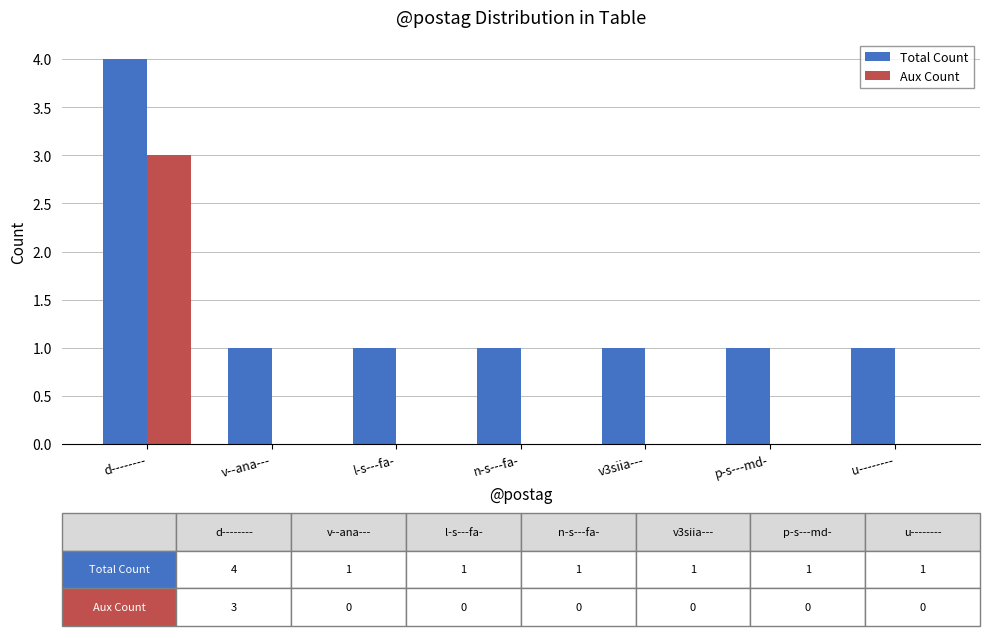

The Aux Count series shows -1 at l-s---fa-. True or false?

False